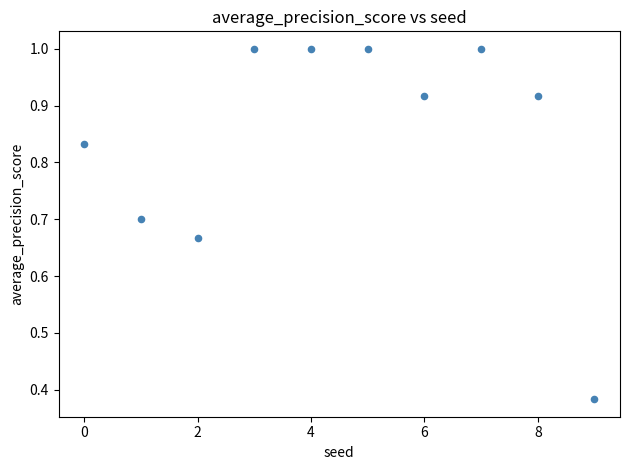

What is the range of Y values (max minus min)?

0.6